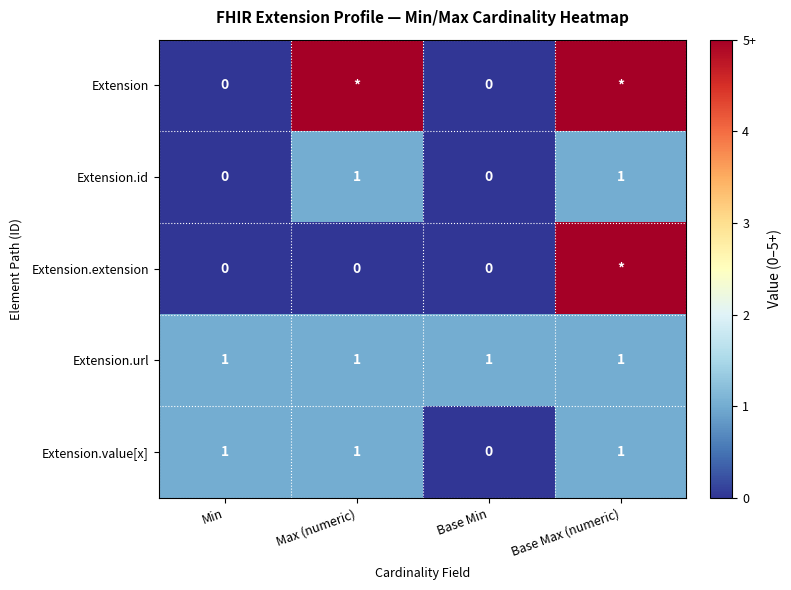

True or false: Extension.value[x] has a value of 1 at Min.

True